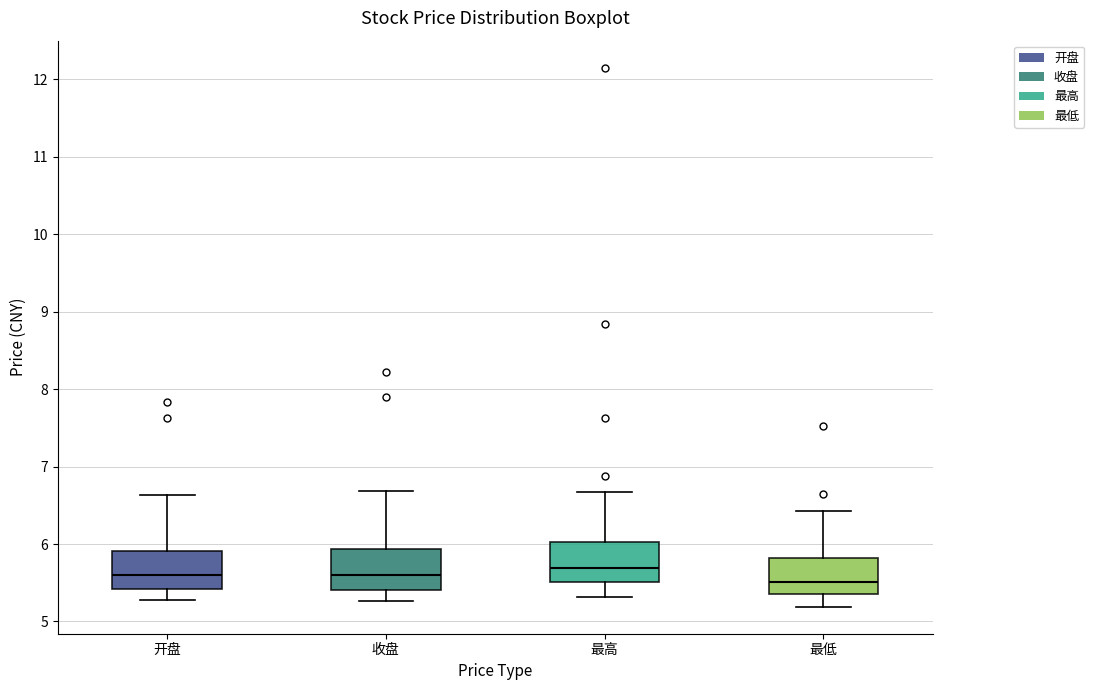

Reading left to right, transcribe this box plot: for each box, give where its median line is, the range the box spans, and where its two whiskers end, as read against the y-axis. The values are not printed on the chart, so give them approximately, as read against the axis.

开盘: median 5.6, box 5.4 to 5.9, whiskers 5.3 to 6.6
收盘: median 5.6, box 5.4 to 5.9, whiskers 5.3 to 6.7
最高: median 5.7, box 5.5 to 6.0, whiskers 5.3 to 6.7
最低: median 5.5, box 5.4 to 5.8, whiskers 5.2 to 6.4